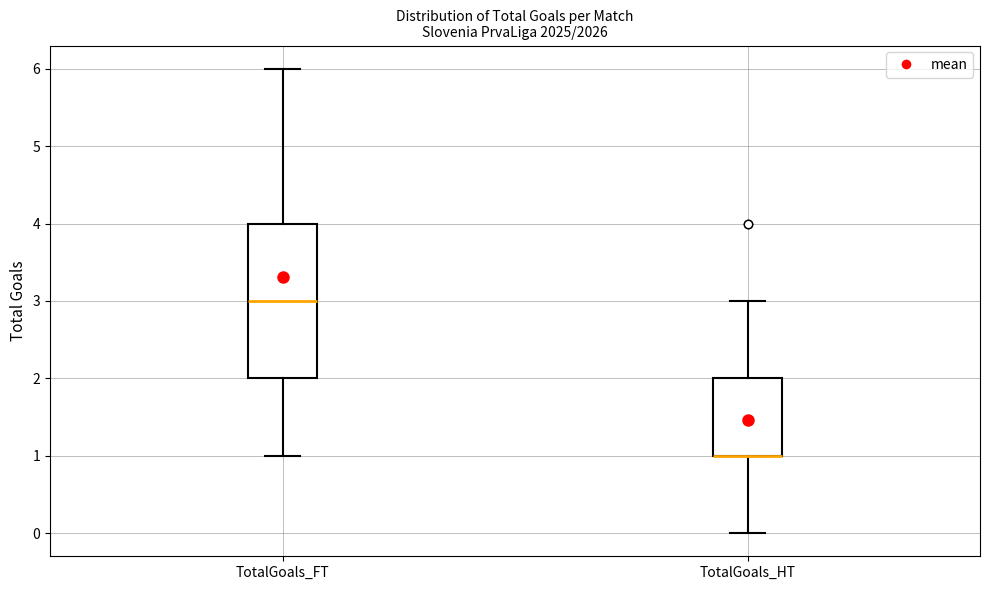

Reading left to right, transcribe this box plot: for each box, give where its median line is, the range the box spans, and where its two whiskers end, as read against the y-axis. The values are not printed on the chart, so give them approximately, as read against the axis.

TotalGoals_FT: median 3, box 2 to 4, whiskers 1 to 6
TotalGoals_HT: median 1 (drawn on the box's lower edge), box 1 to 2, whiskers 0 to 3